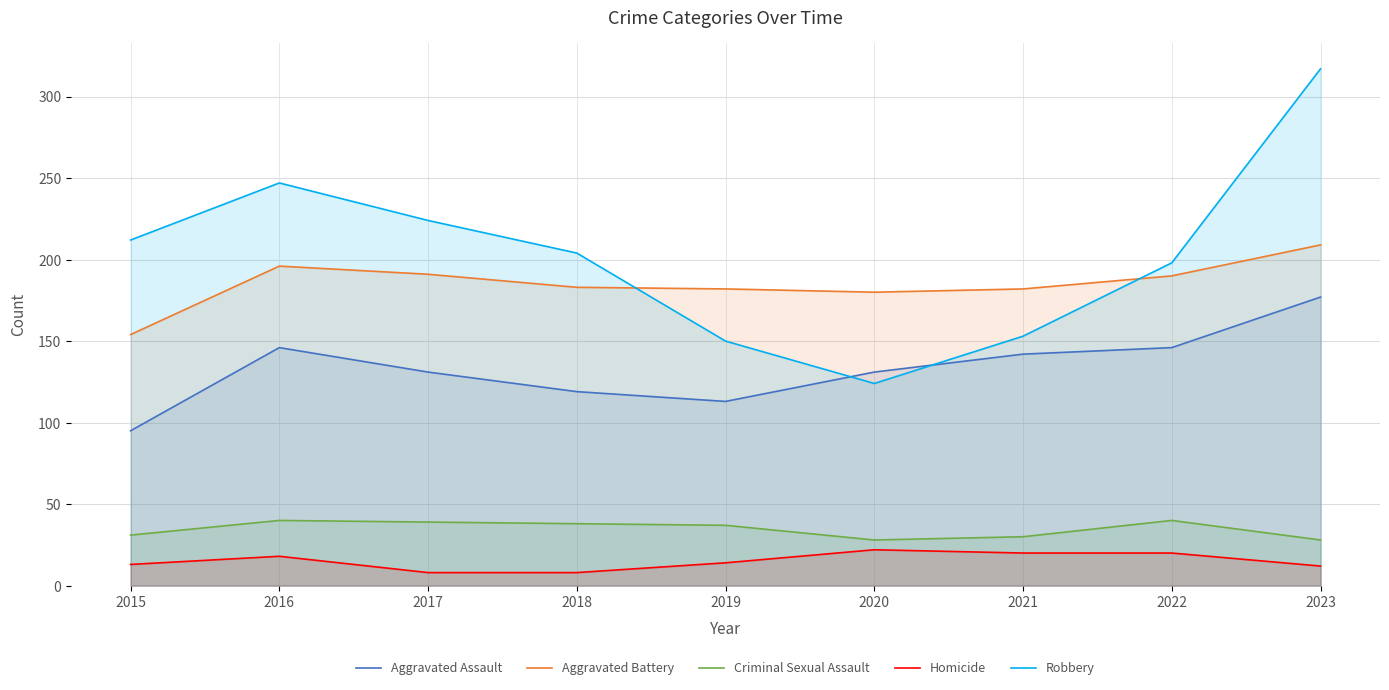

How many lines are shown in the chart?

5